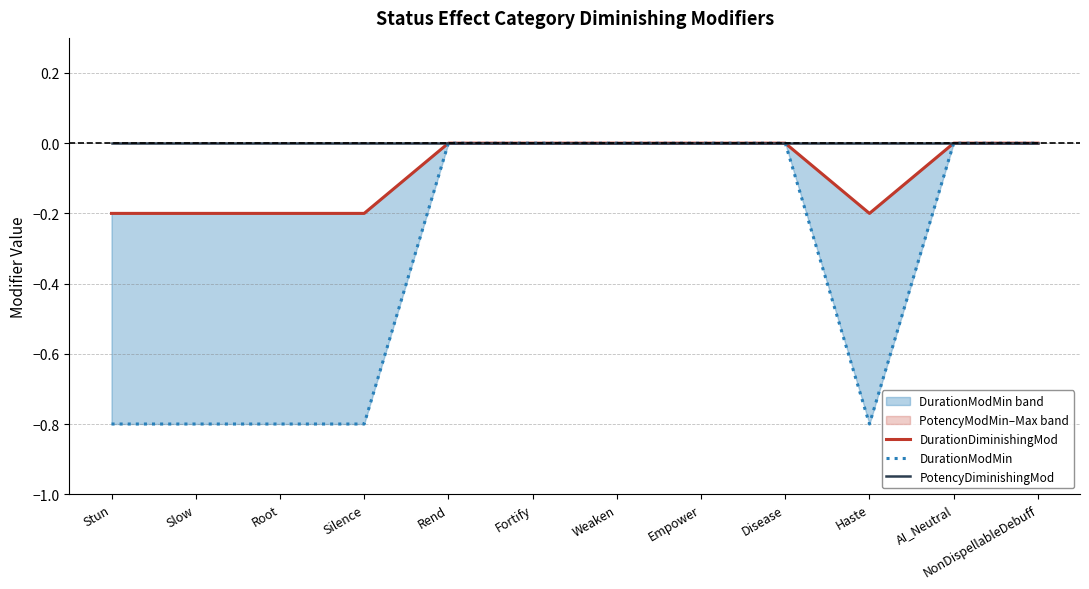

Does the chart have visible grid lines?

Yes